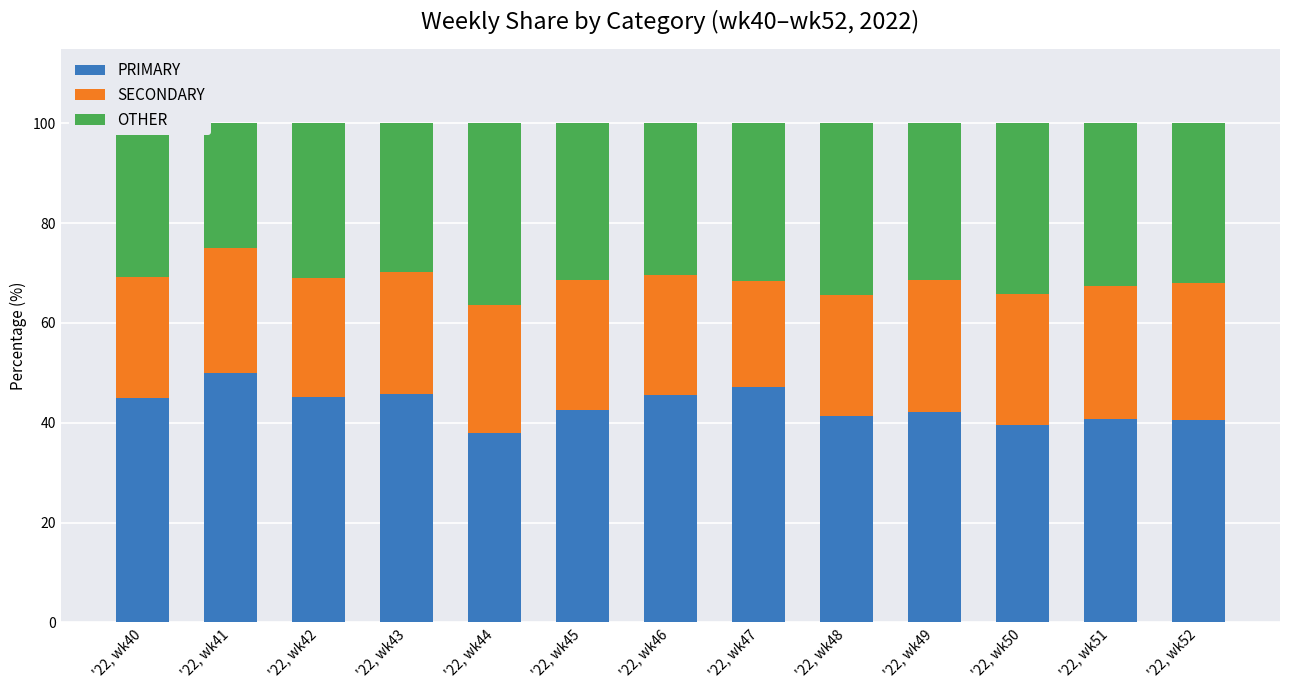

Is it true that PRIMARY equals 41.4 at '22, wk48?

True